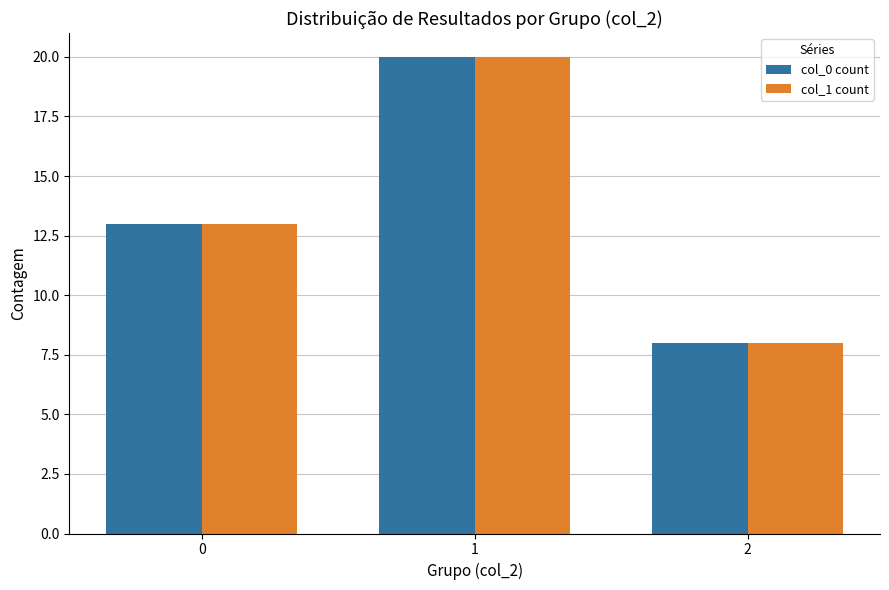

What is the value of the col_1 count bar at the 1st from the left?

13